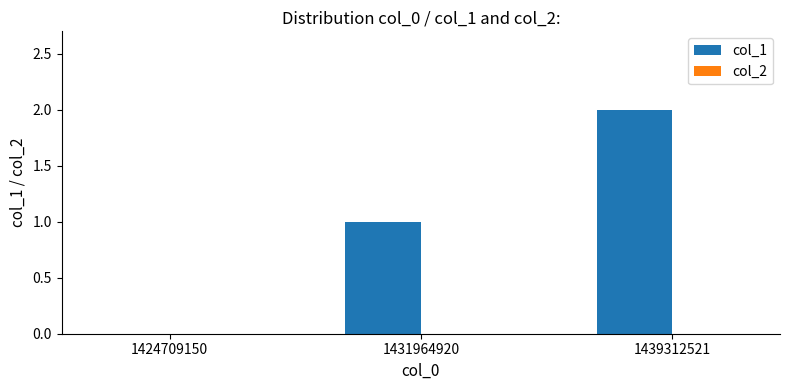

The chart shows a value of 1 at 1439312521. True or false?

False